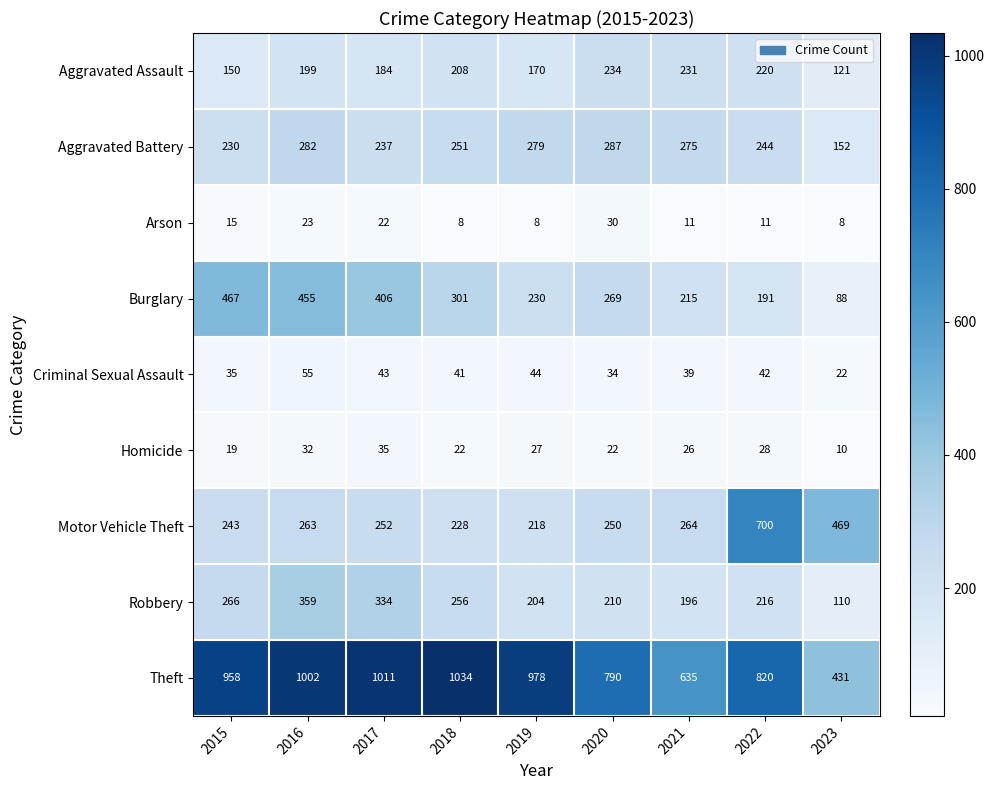

Which series has the widest spread of values?

Theft